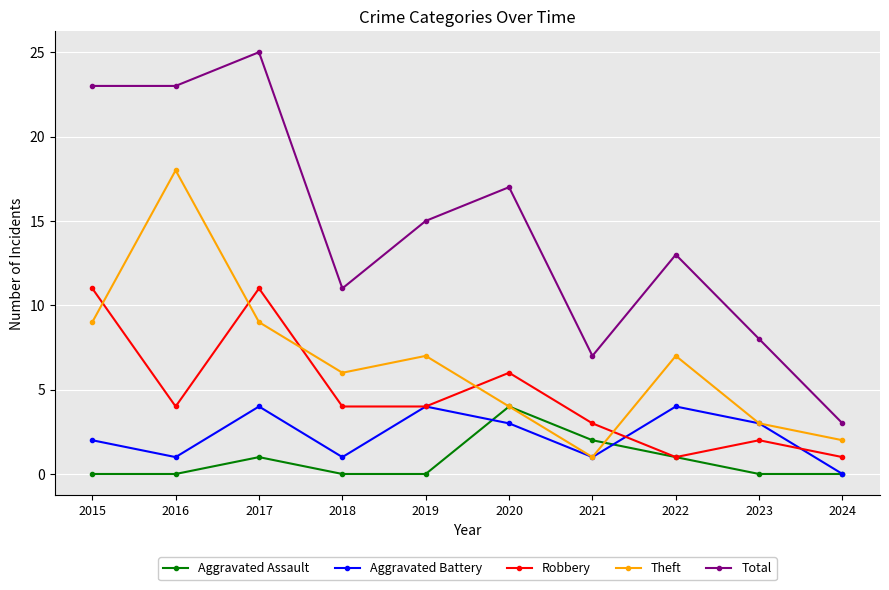

Is it true that Theft equals 2 at 2024?

True